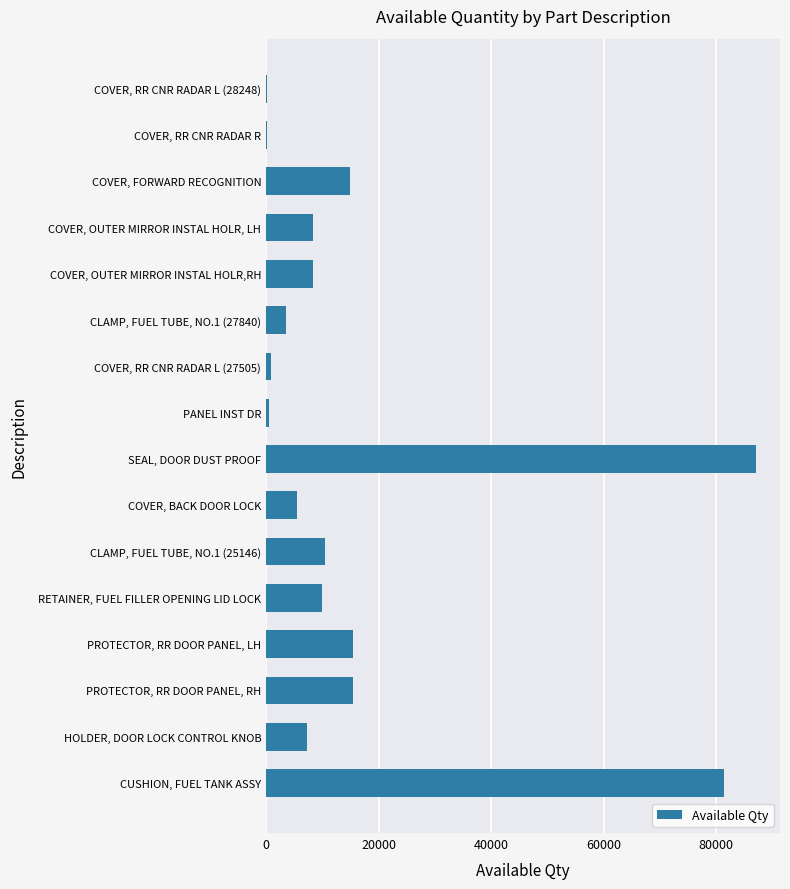

Which has a higher value, PROTECTOR, RR DOOR PANEL, RH or SEAL, DOOR DUST PROOF?

SEAL, DOOR DUST PROOF